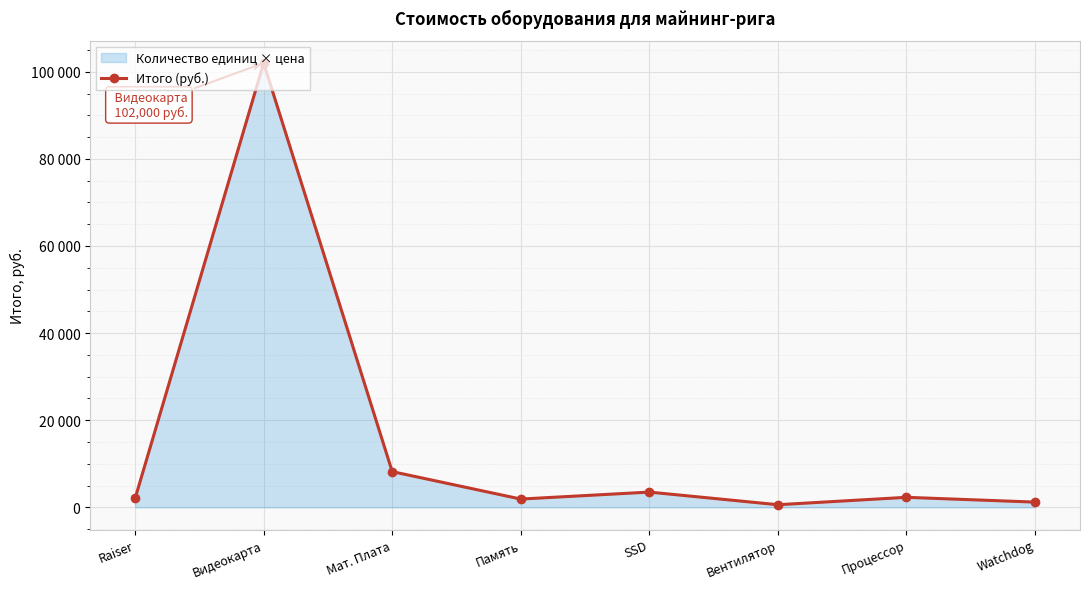

What is the difference between the second highest and second lowest values?

7000